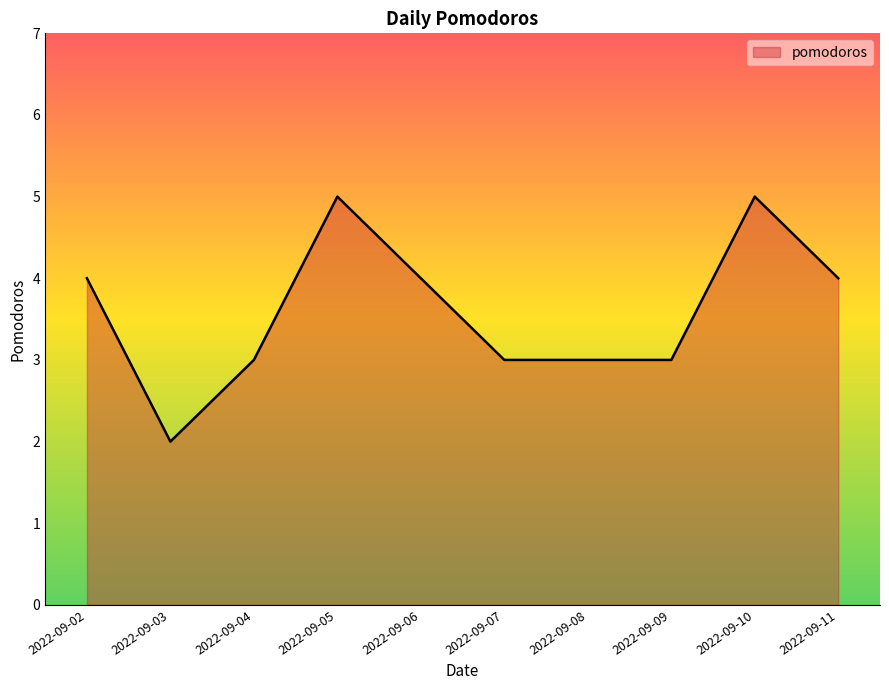

The value at 2022-09-09 is 3. True or false?

True